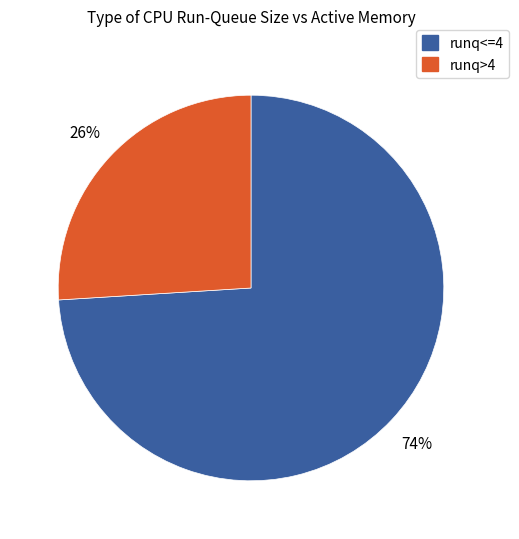

Rank the categories by value from highest to lowest.

runq<=4, runq>4